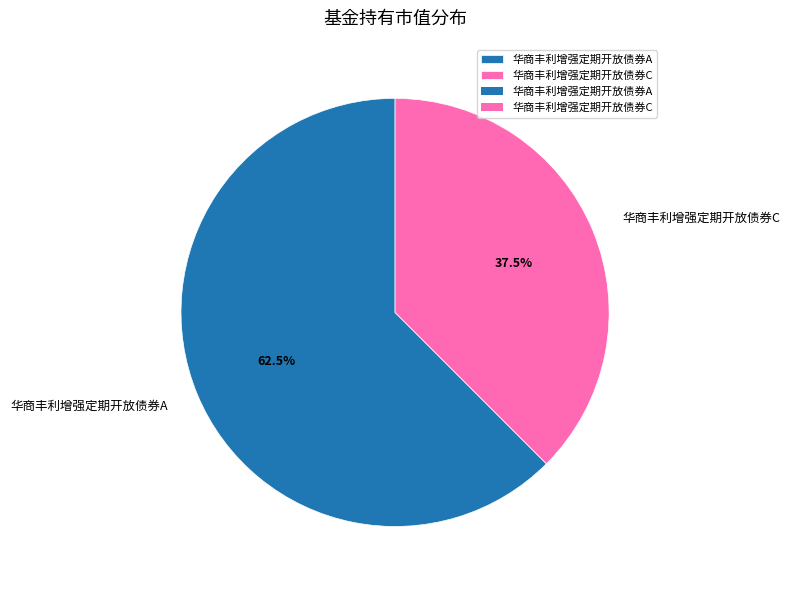

Rank the categories by value from lowest to highest.

华商丰利增强定期开放债券C, 华商丰利增强定期开放债券A